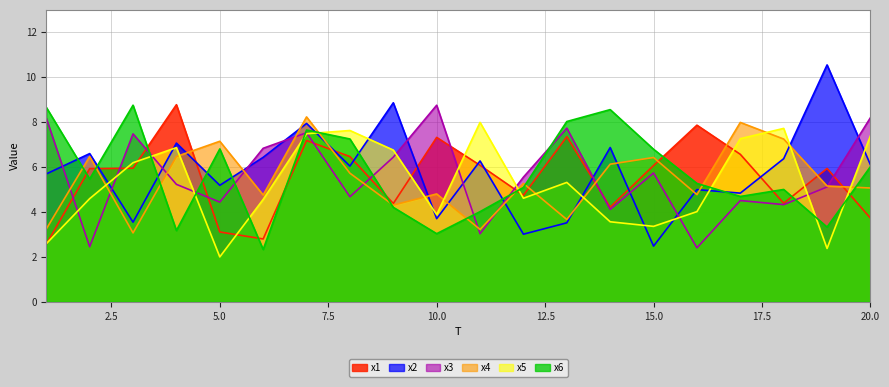

How many lines are shown in the chart?

6